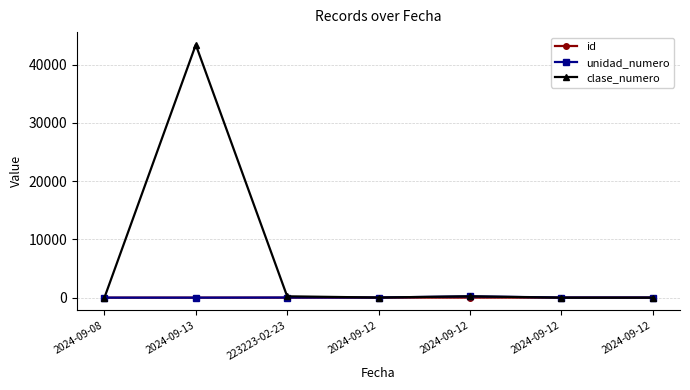

At which category does the chart reach its peak across all series?

2024-09-13